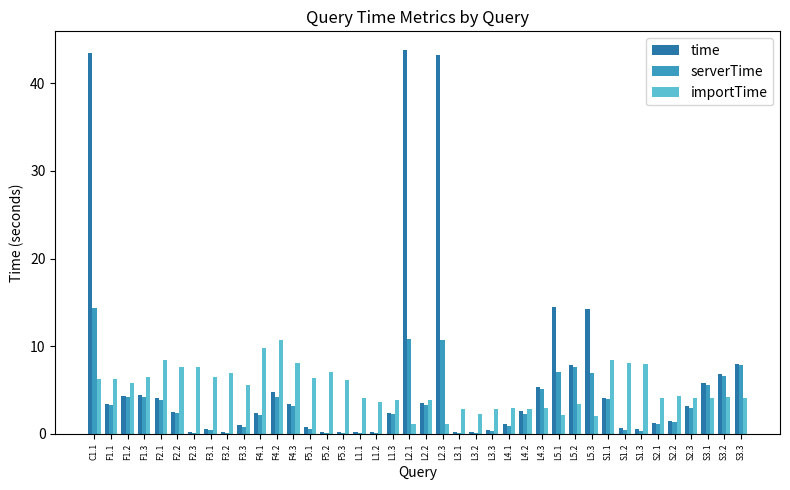

Is the value of serverTime at F3.2 greater than the value of importTime at F2.1?

No